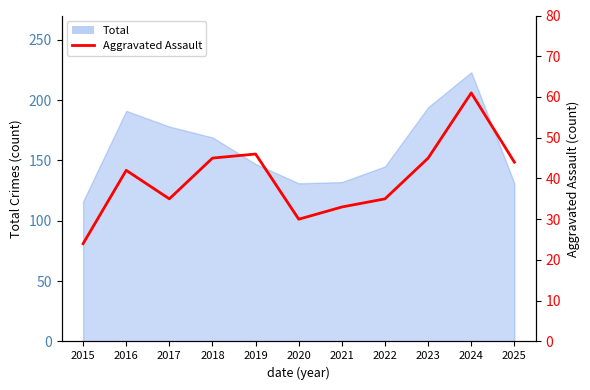

Where does the data first go above 42?

2018